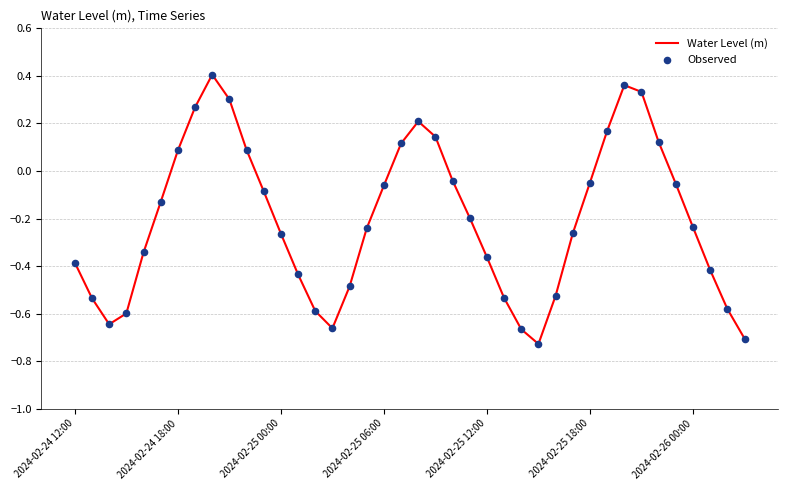

What is the difference between the maximum and minimum values?

1.1